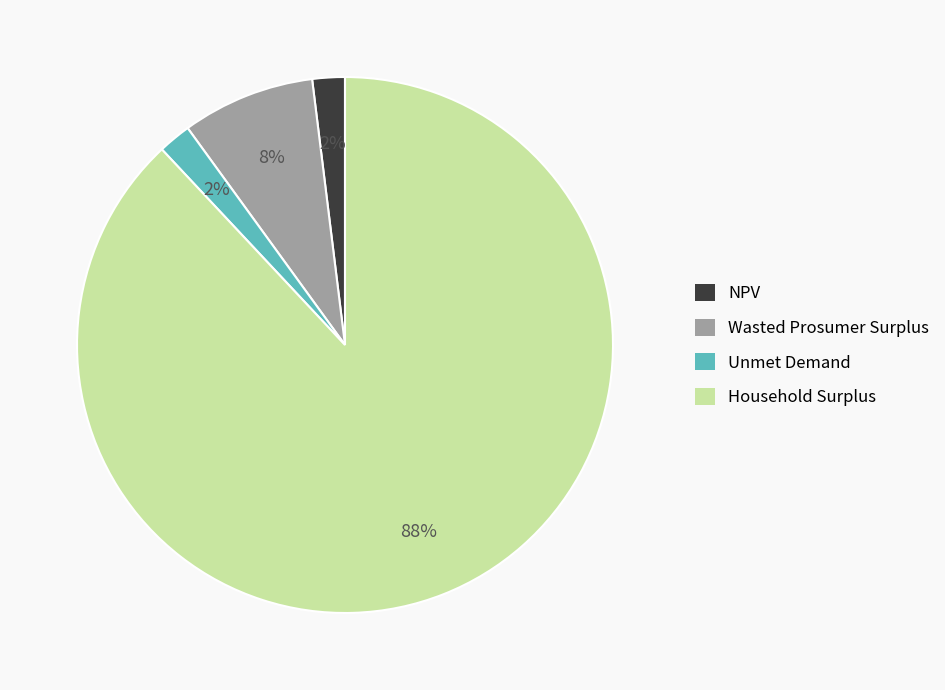

Between Household Surplus and NPV, which is larger?

Household Surplus